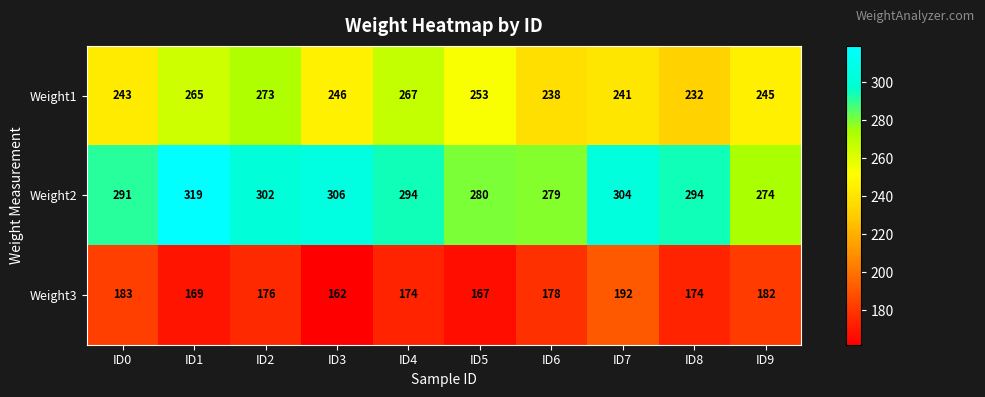

What is the maximum value shown in the chart?

319